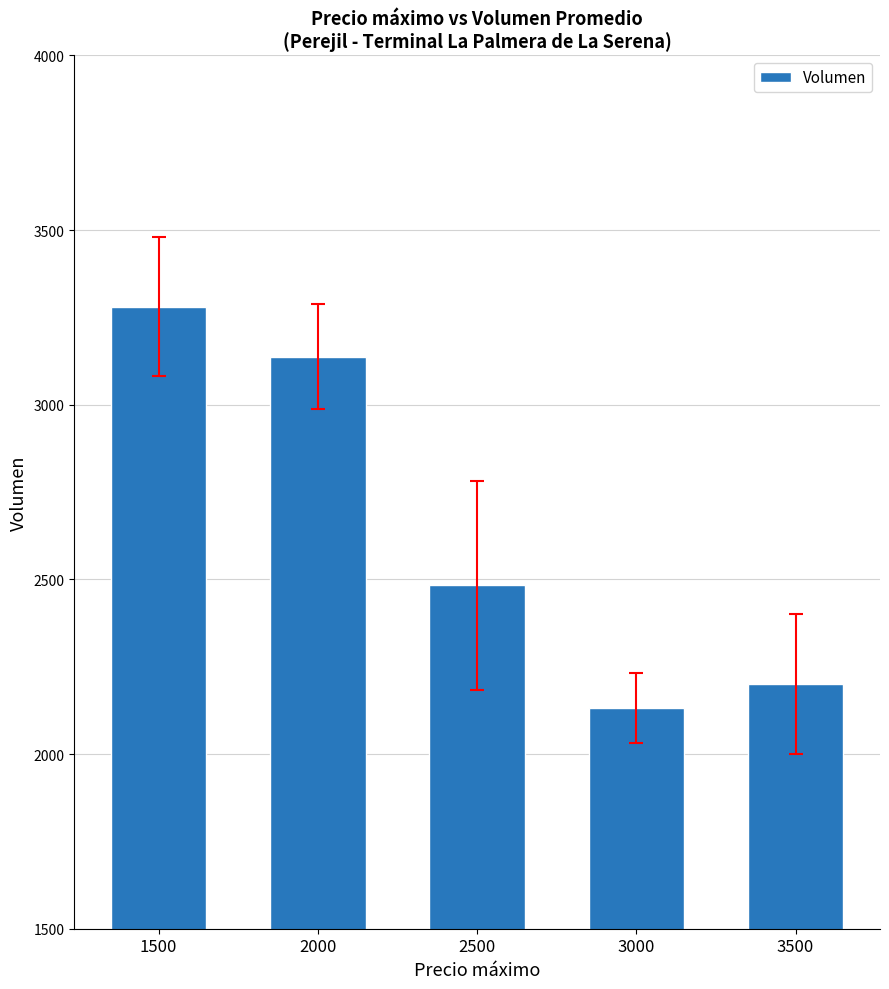

Reading left to right, what are all the values shown in this chart?

1500=3281	2000=3138	2500=2483	3000=2133	3500=2200